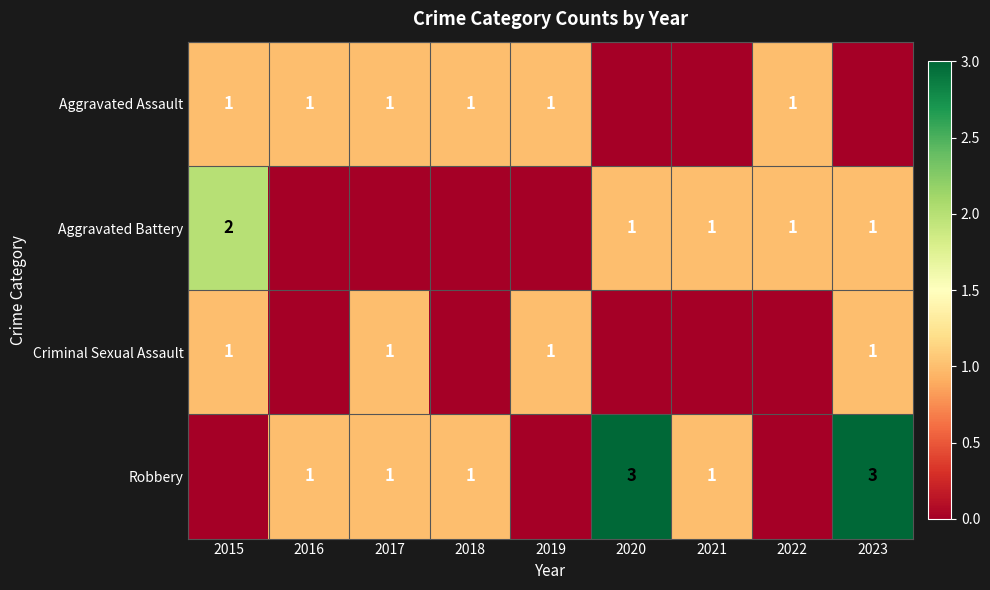

Rank the series at 2022 from lowest to highest value.

Criminal Sexual Assault, Robbery, Aggravated Assault, Aggravated Battery